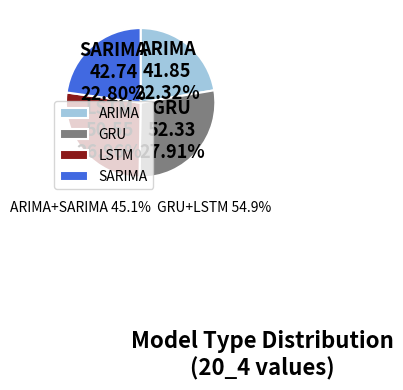

Which category has the biggest portion of the pie?

GRU